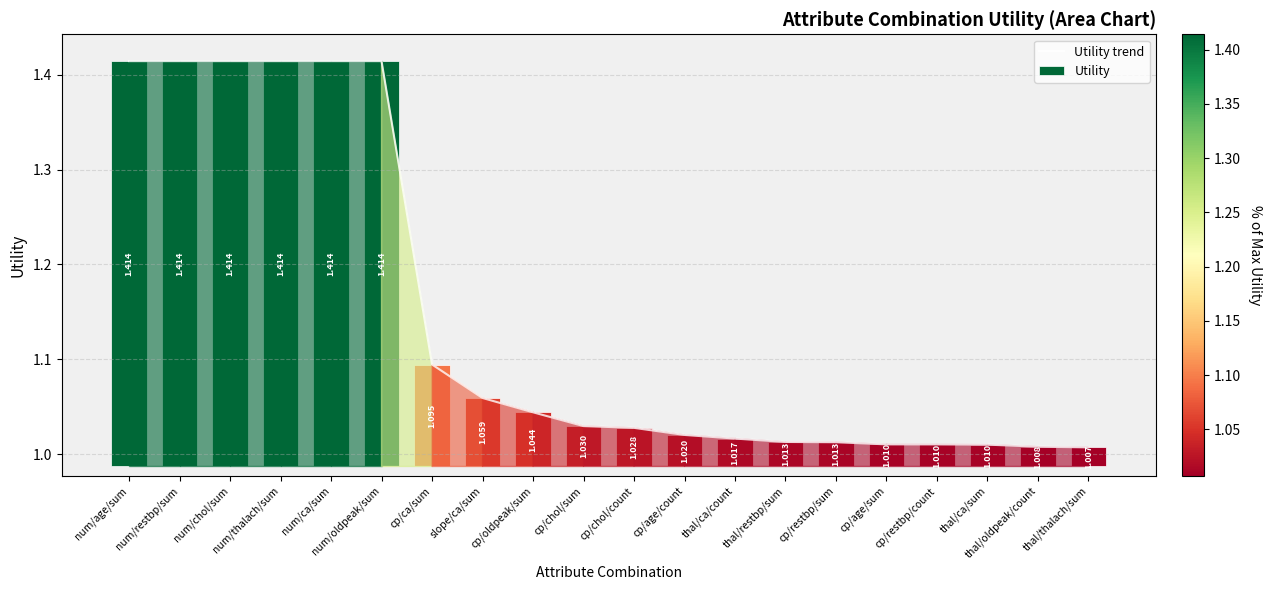

What is the sum of all values?

22.8